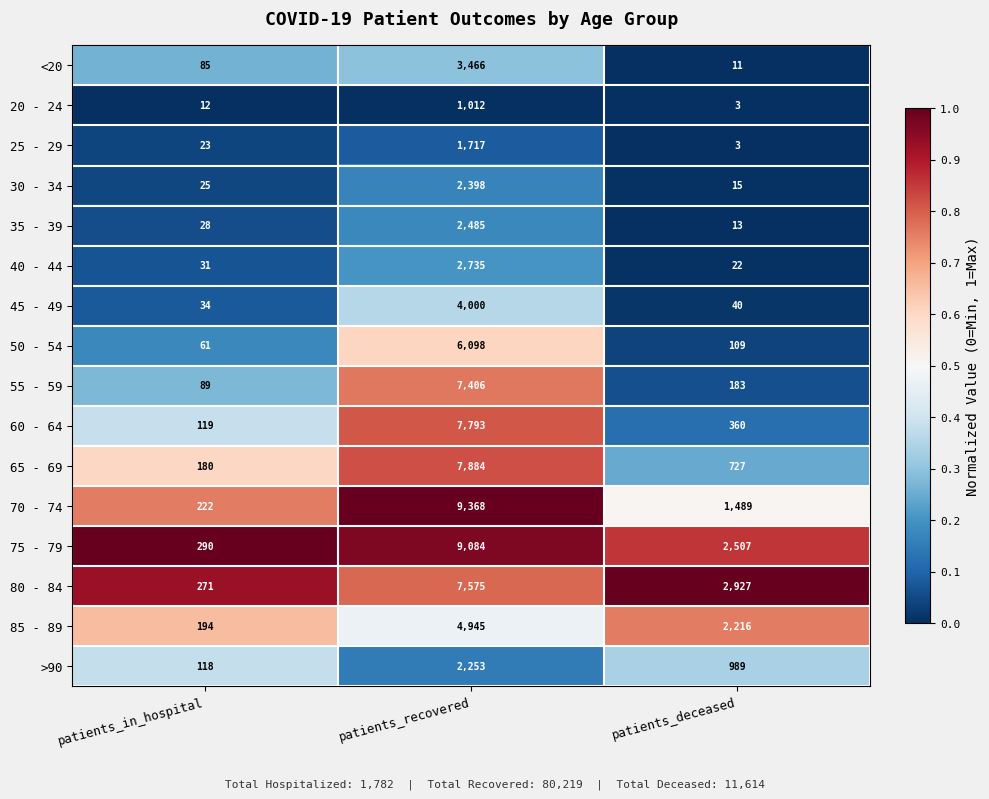

What is the difference between the highest and lowest values at patients_in_hospital?

278